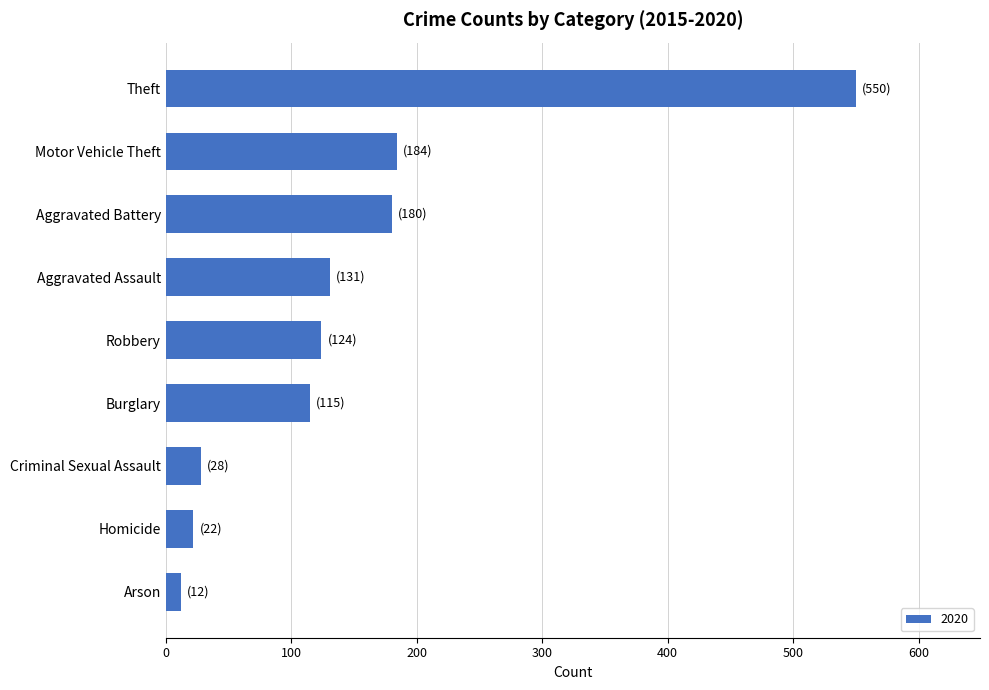

What is the average value?

150